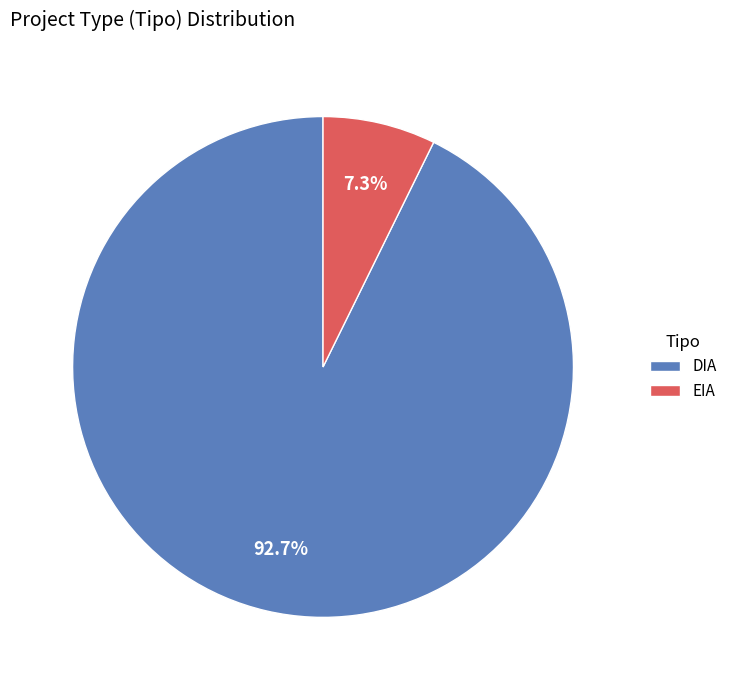

How many slices are in this pie chart?

2